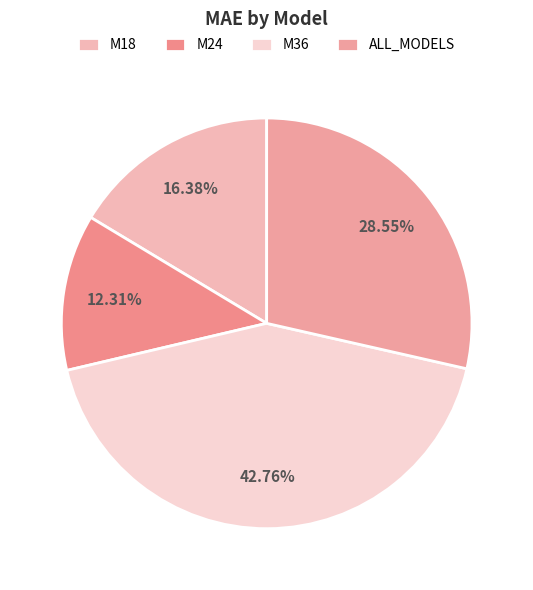

Do M36 and M24 together represent more than half of the pie?

Yes